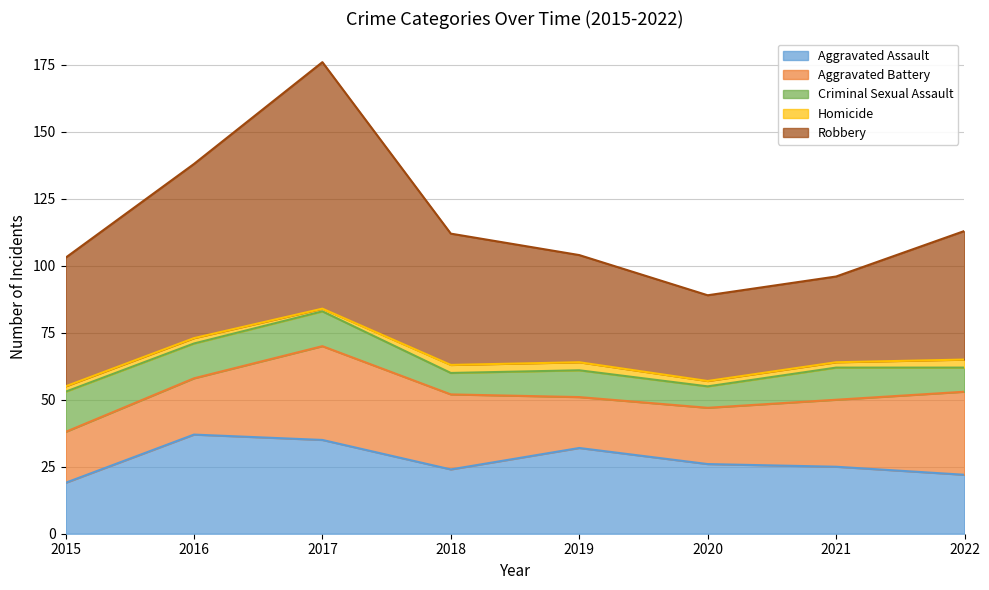

What is the minimum value shown in the chart?

1